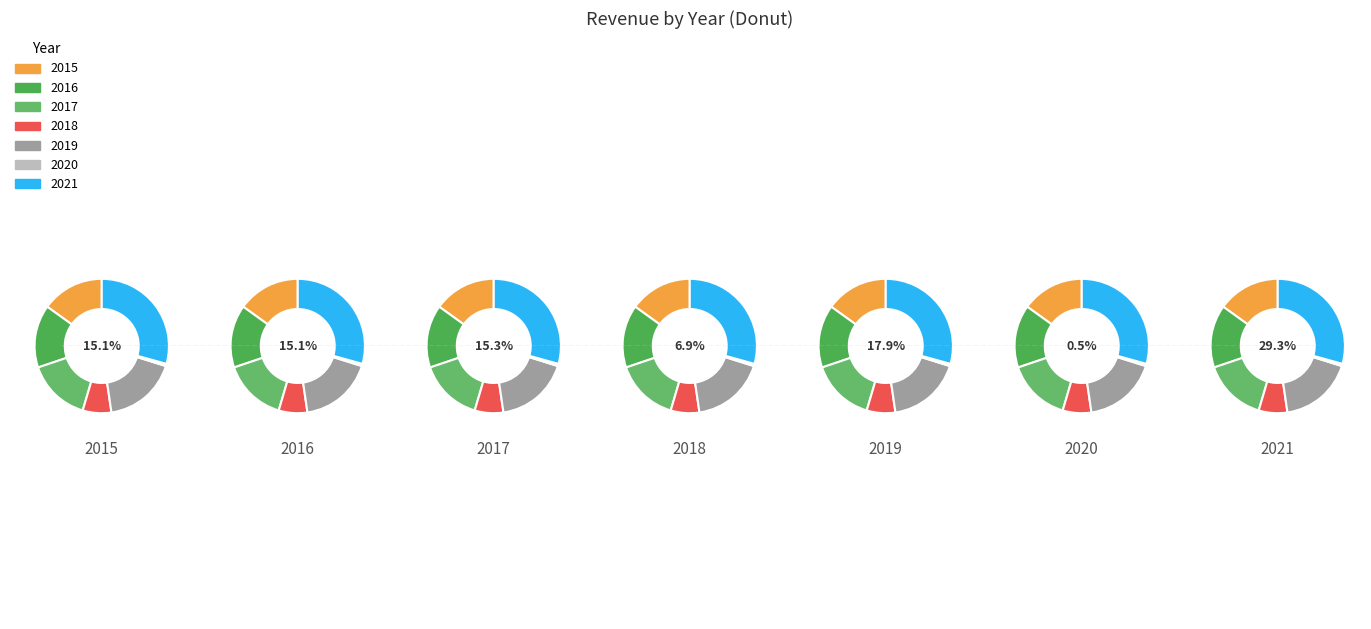

True or false: 2016 accounts for 15% of the total.

True